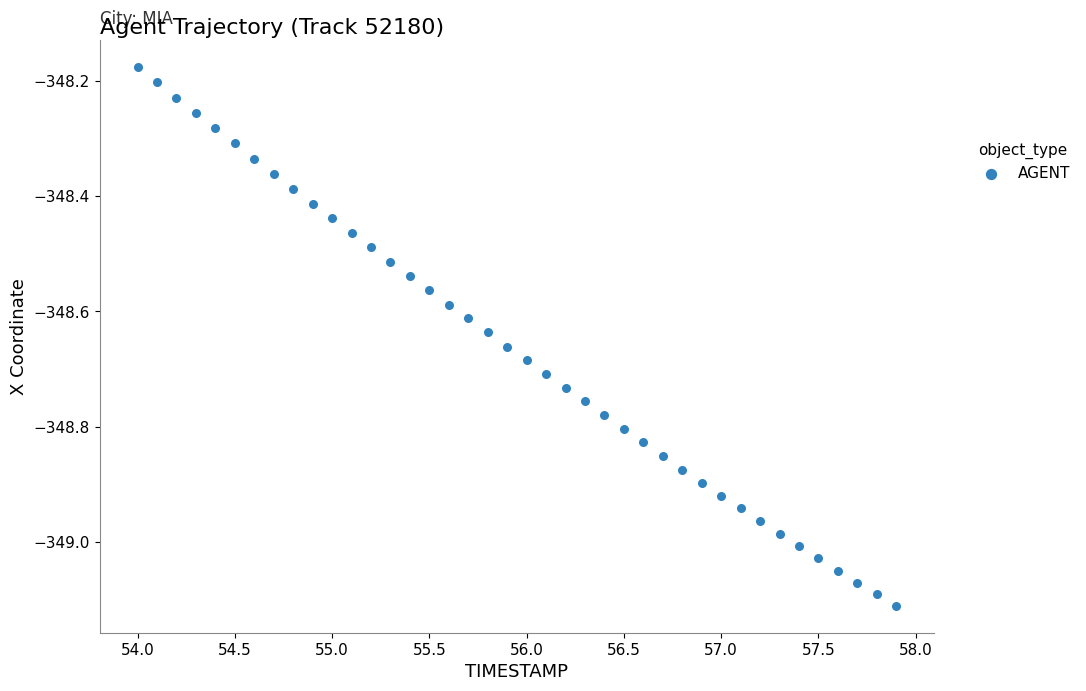

What is the range of Y values (max minus min)?

0.9